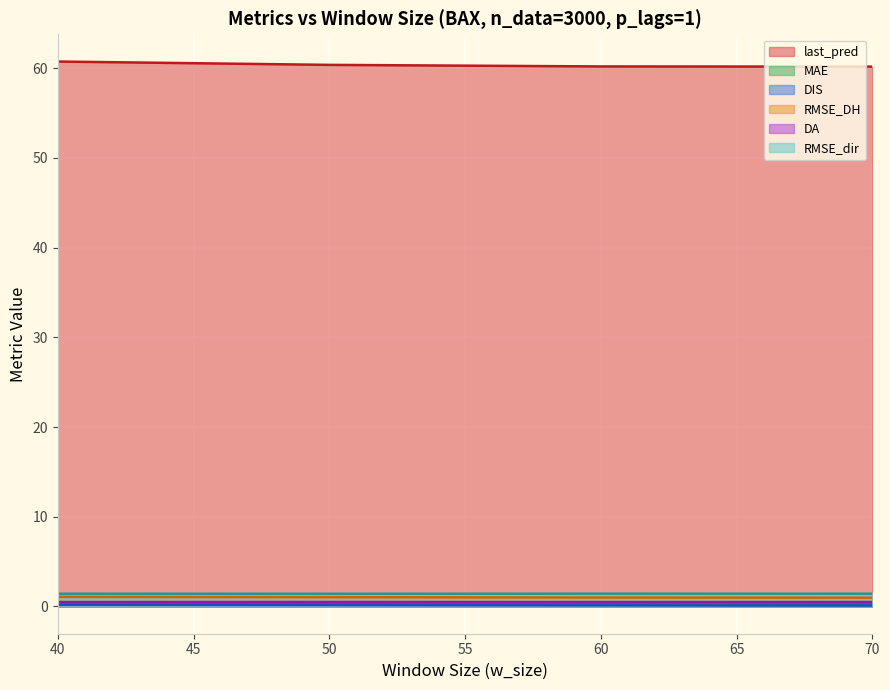

Which series has the largest total across all categories?

last_pred